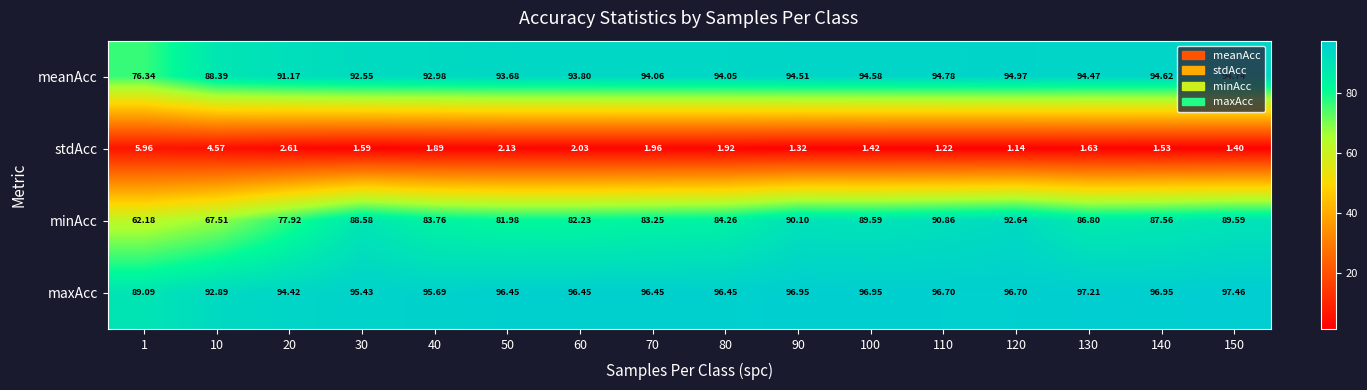

Is the value of minAcc at 90 greater than the value of meanAcc at 20?

No